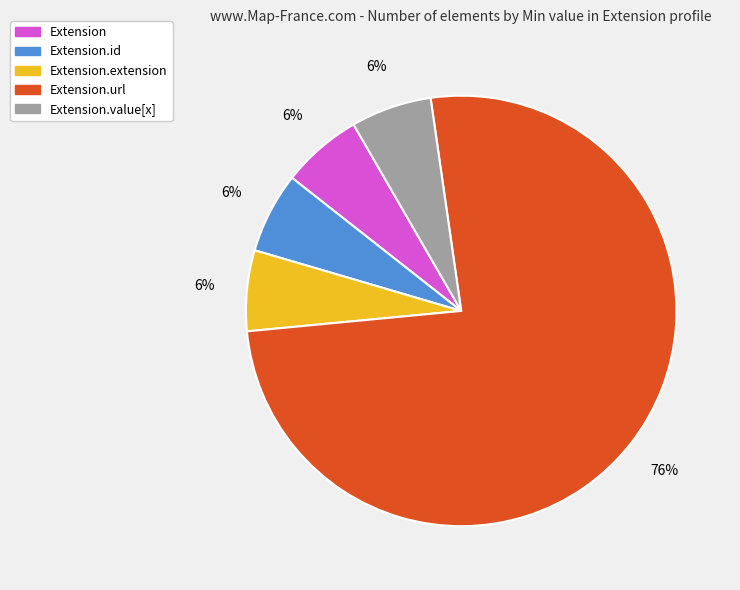

To the nearest percent, what is the difference between the largest and smallest slice percentages?

70%